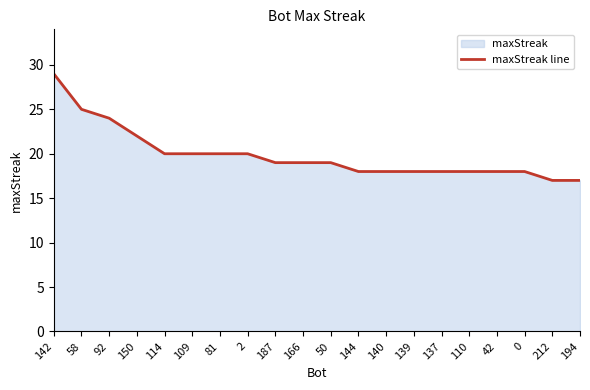

What is the difference between the second highest and second lowest values?

8